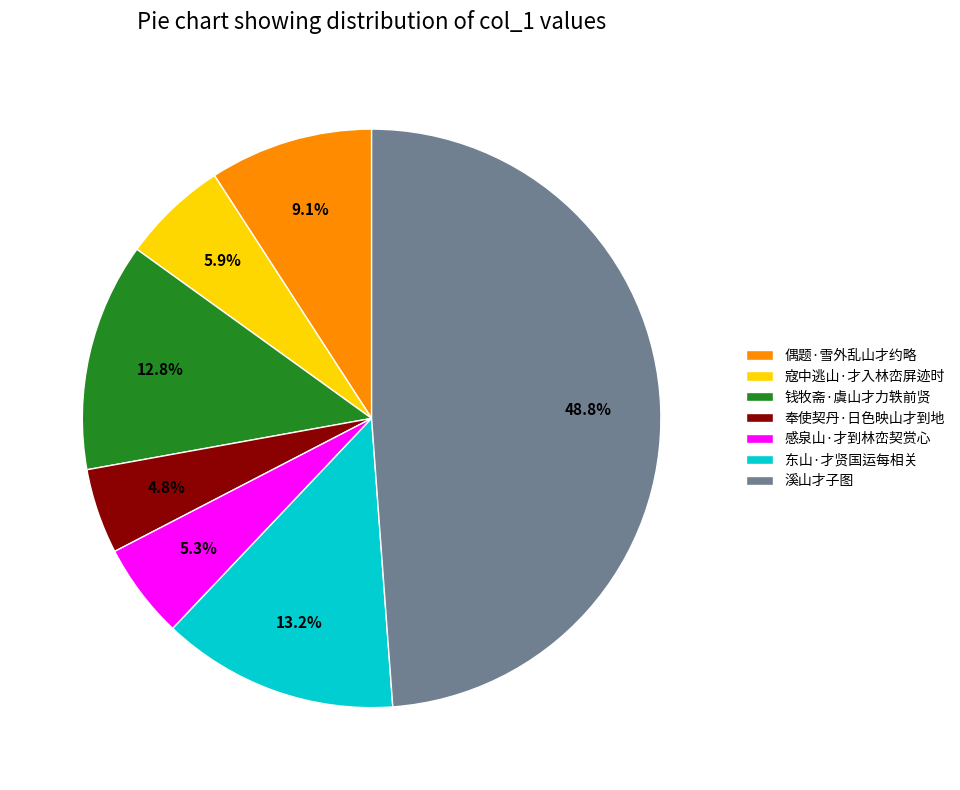

Combined, do 奉使契丹·日色映山才到地 and 溪山才子图 account for over 50%?

Yes